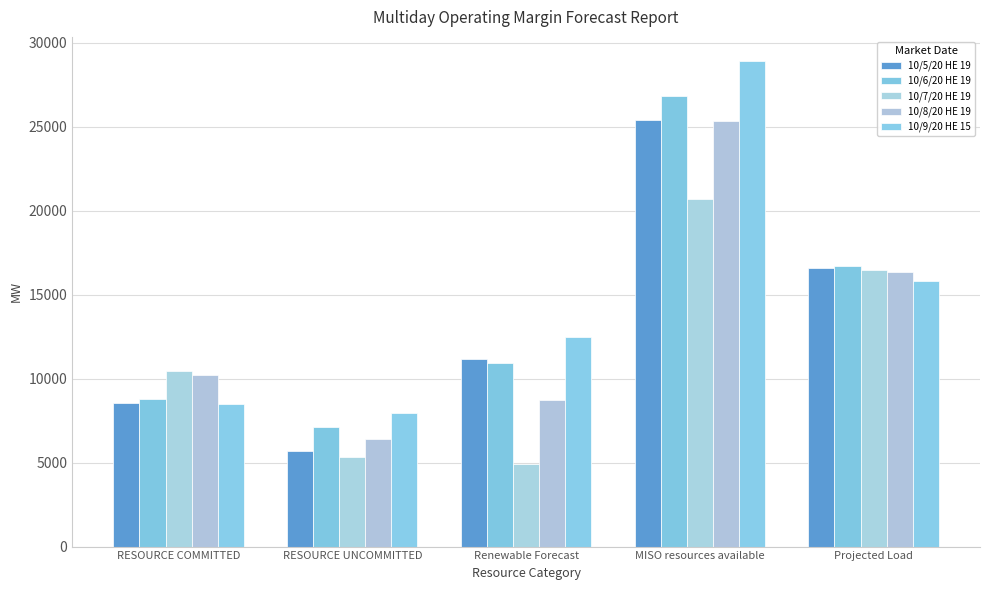

What is the spread (max minus min) of values at Renewable Forecast?

7587.3